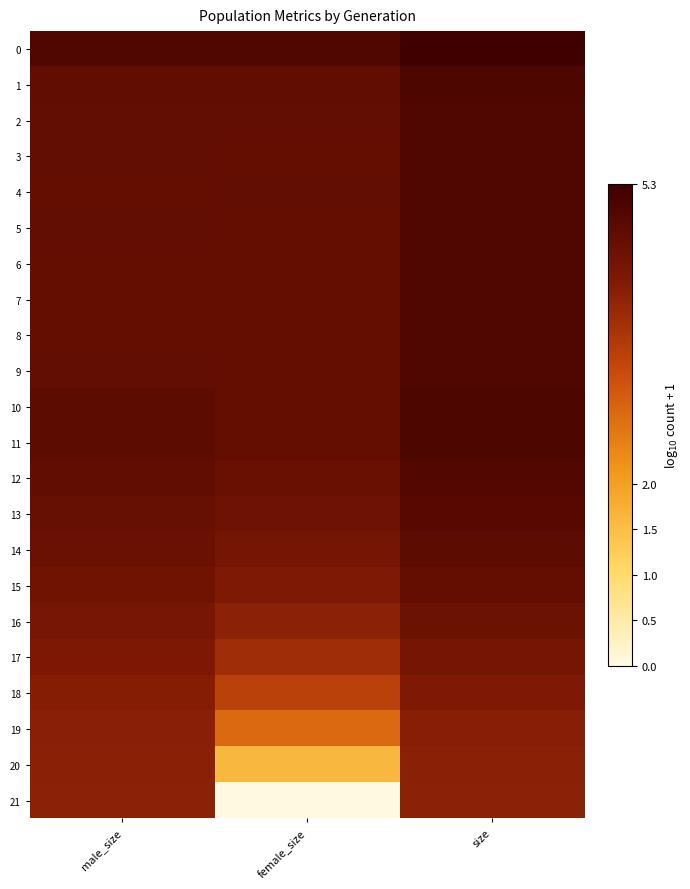

How many data points does each series have?

3